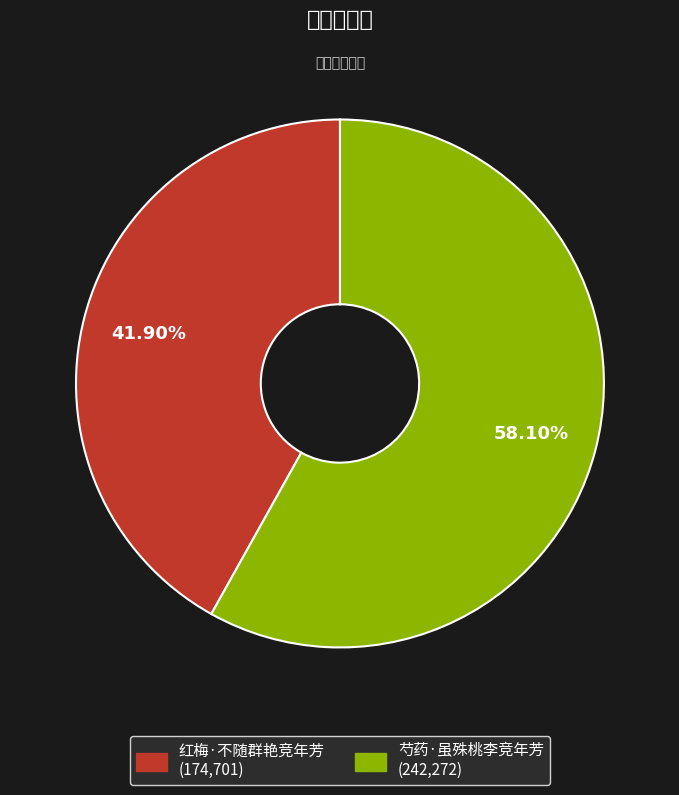

The 红梅·不随群艳竞年芳 slice represents 42% of the pie. True or false?

True